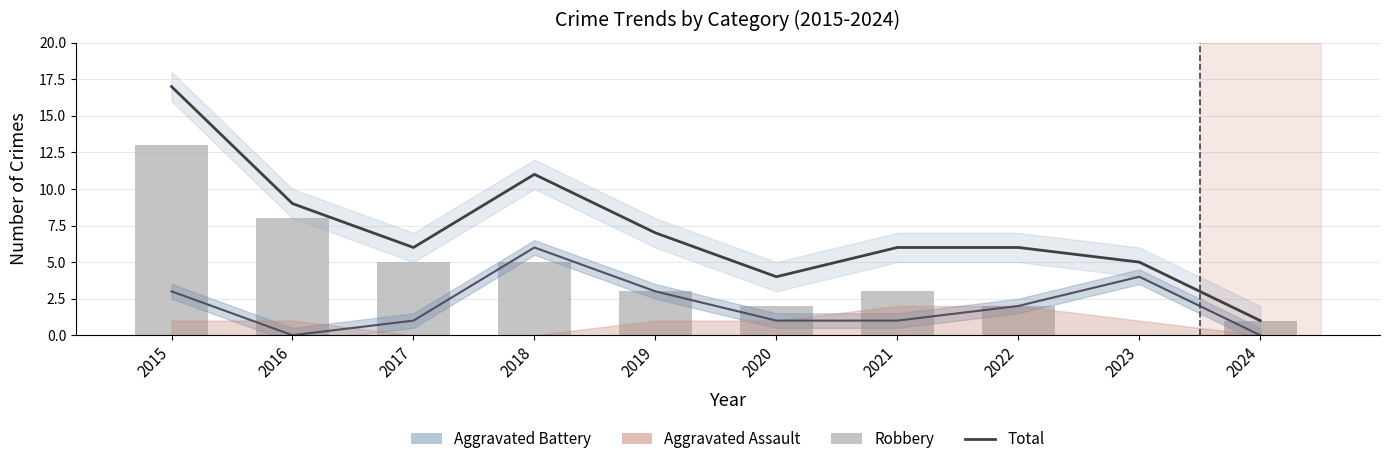

What is the maximum value shown in the chart?

17